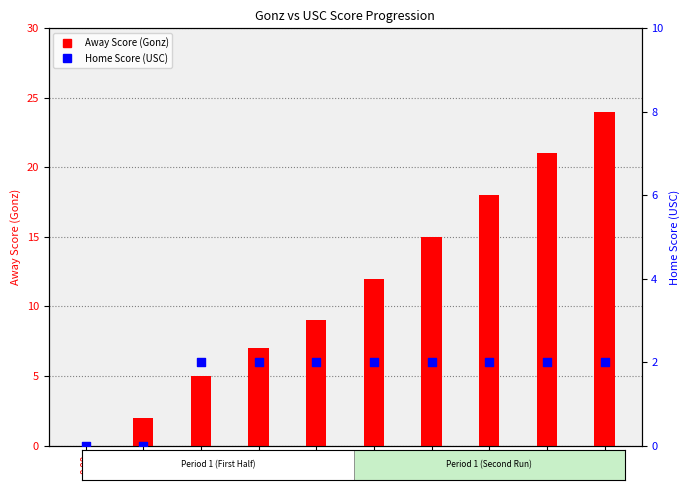

What is the total value across all series at 14:45?

23